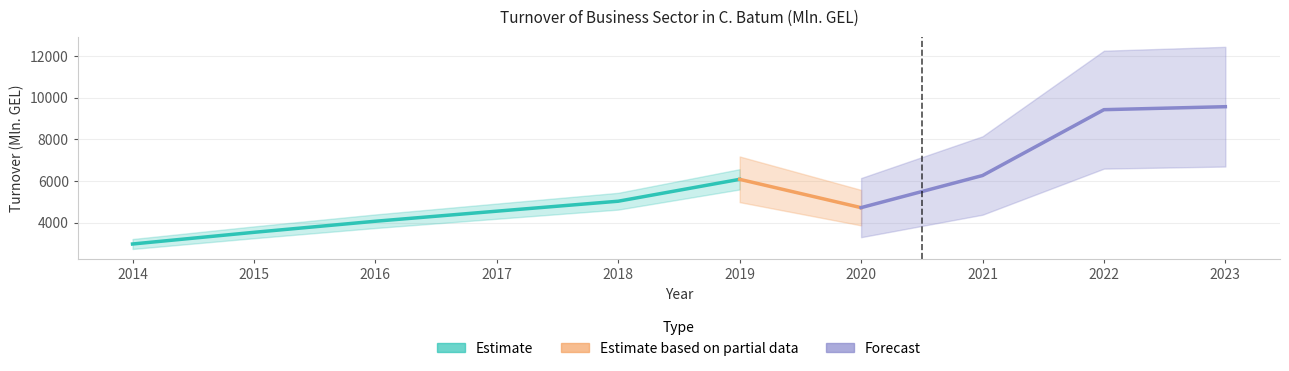

How many data points does each series have?

10